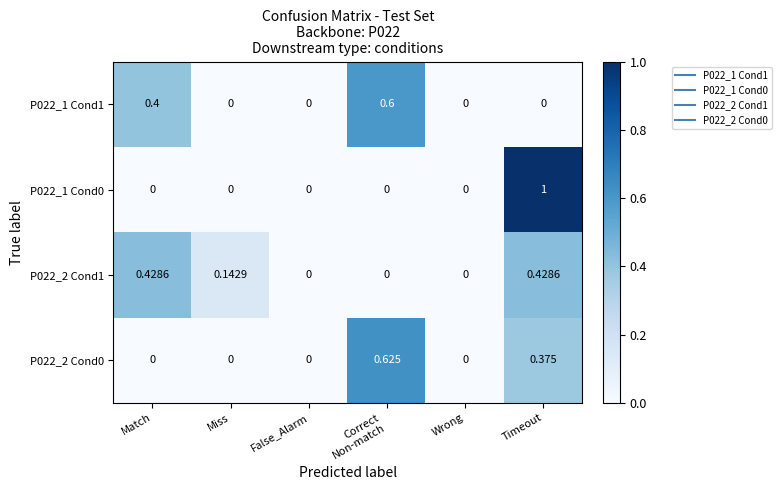

What is the difference between the highest and lowest values at Correct
Non-match?

0.6